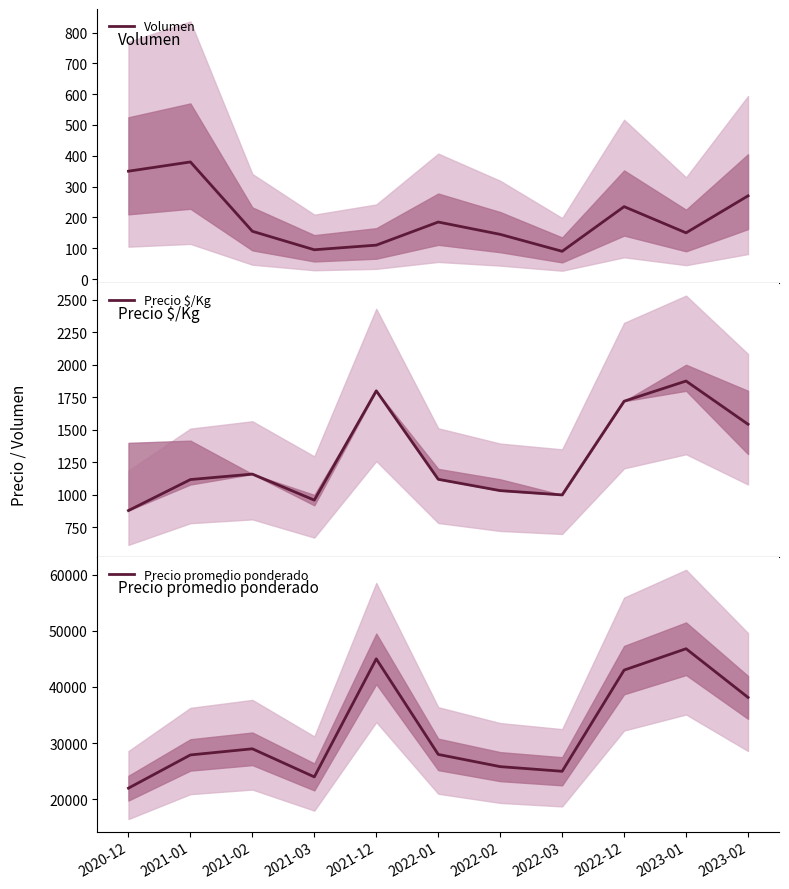

At 2021-02, list the series in order from smallest to largest.

Volumen, Precio $/Kg, Precio promedio ponderado